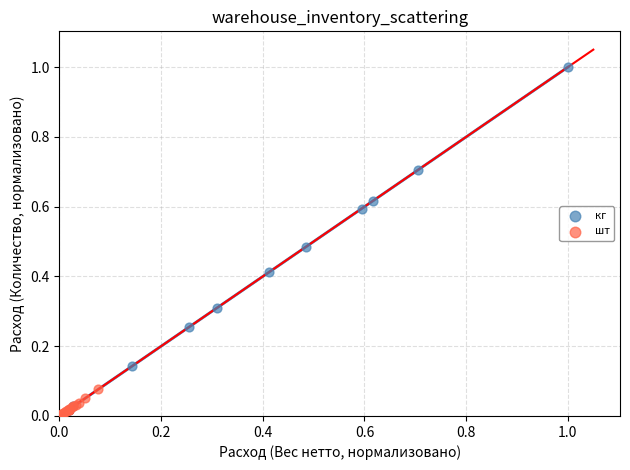

Which series reaches the maximum Y coordinate?

кг